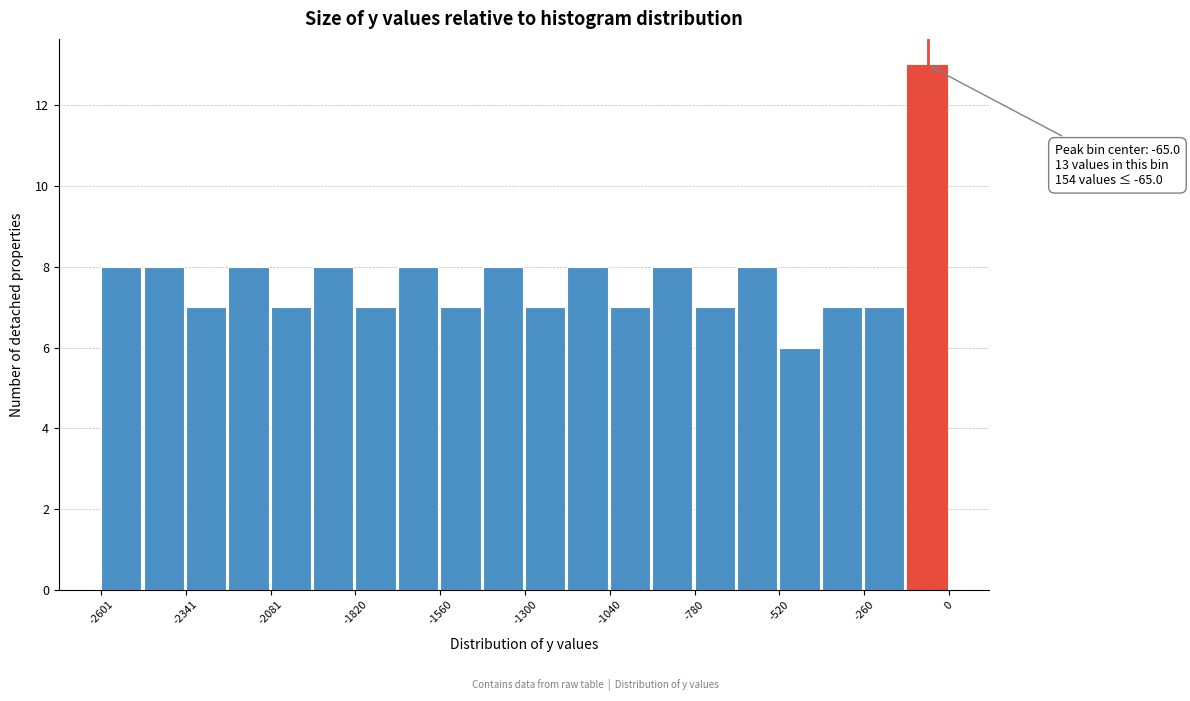

Read against the x-axis, roughly where is the centre of the tallest bar?

-50